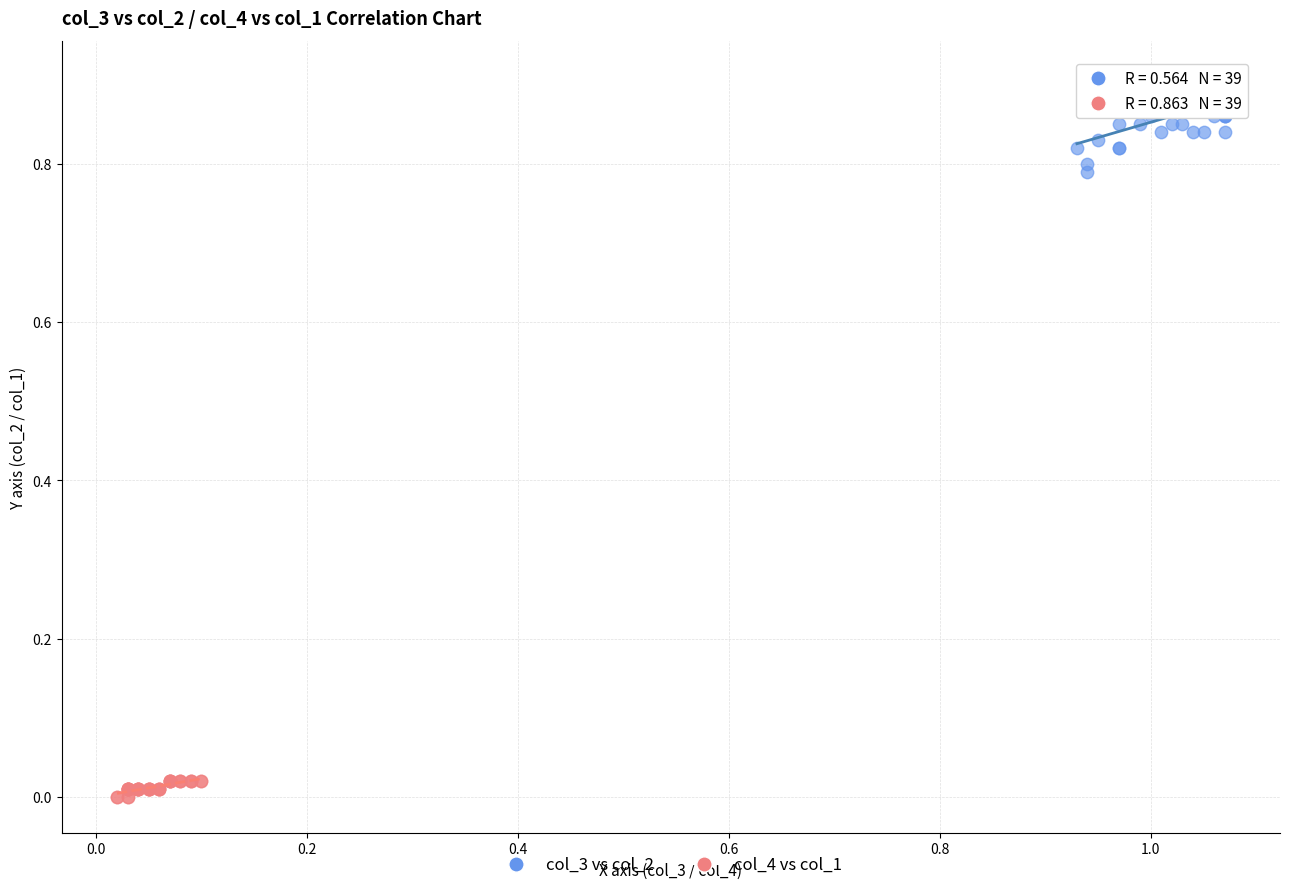

Which series contains the lowest Y value?

col_4 vs col_1